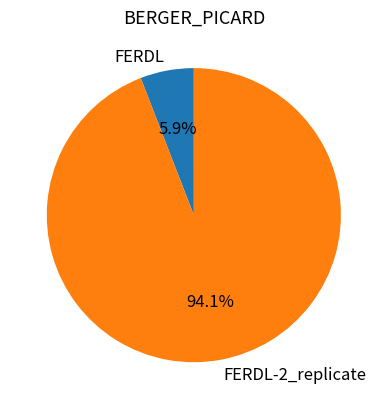

Which slice represents more than half of the pie?

FERDL-2_replicate